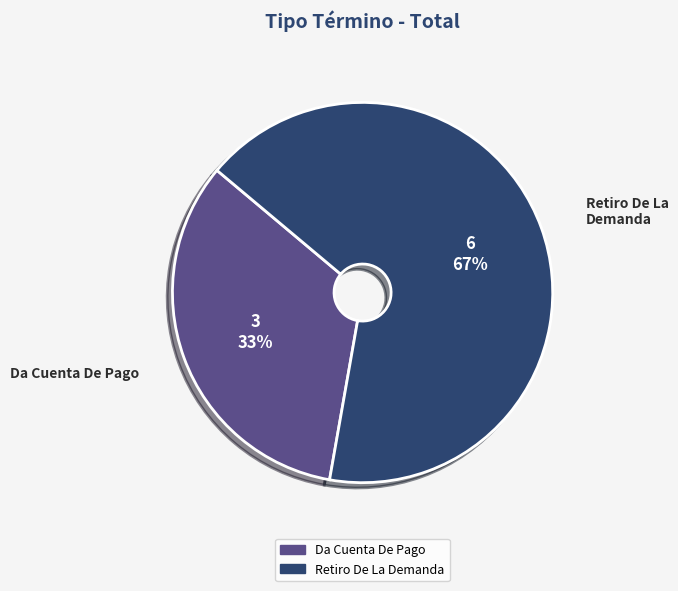

Is Retiro De La Demanda the majority of the pie?

Yes